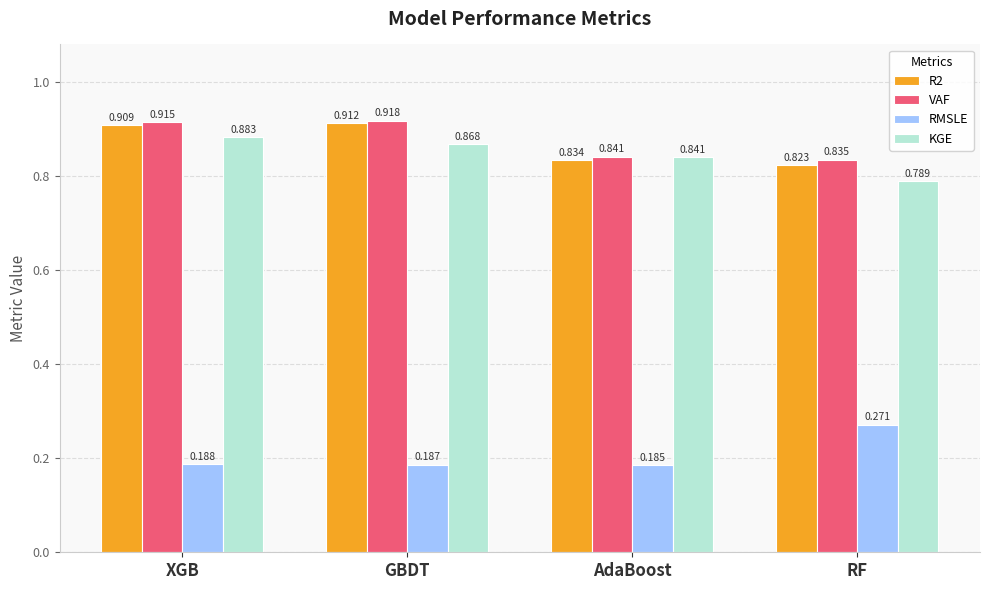

How many RMSLE values are between 0 and 1?

4